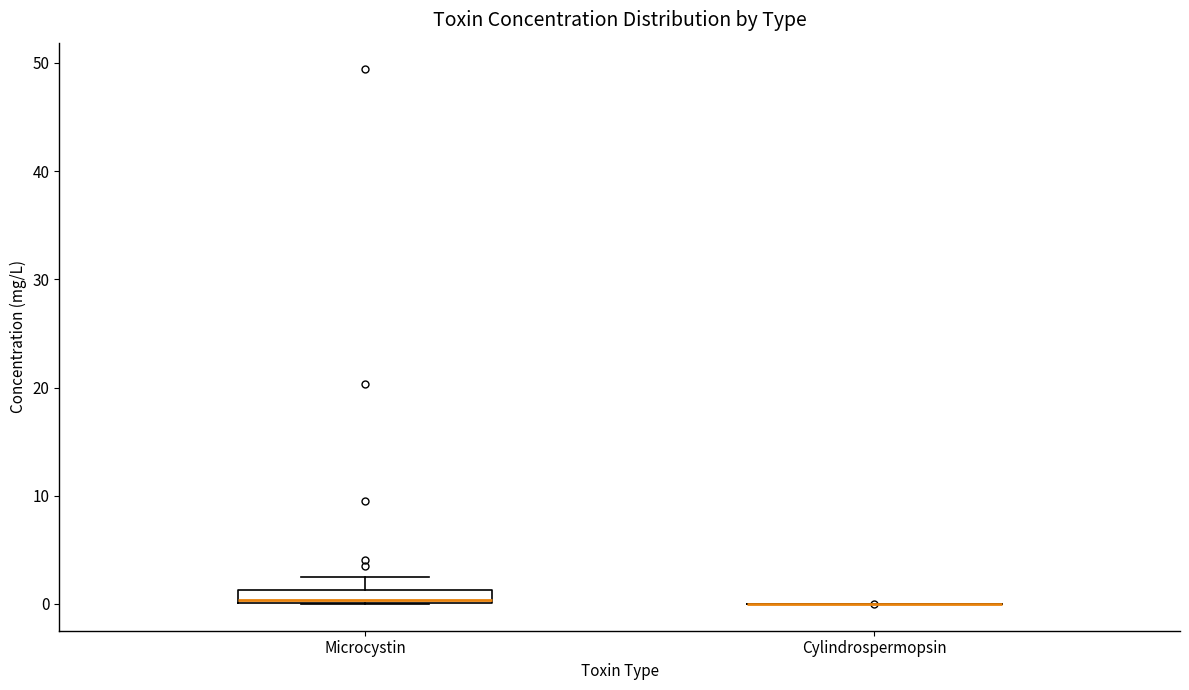

Comparing the boxes themselves (not the whiskers), which one is the tallest?

Microcystin